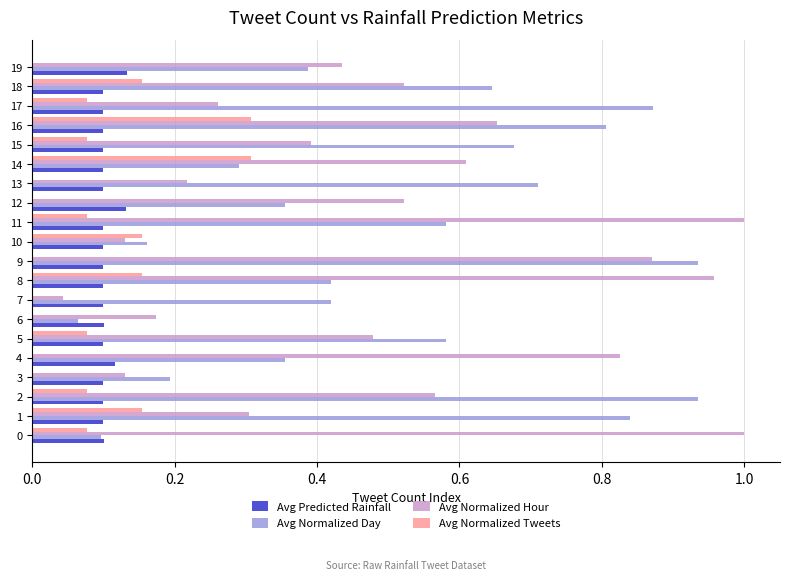

What is the sum of all Avg Predicted Rainfall values?

2.1